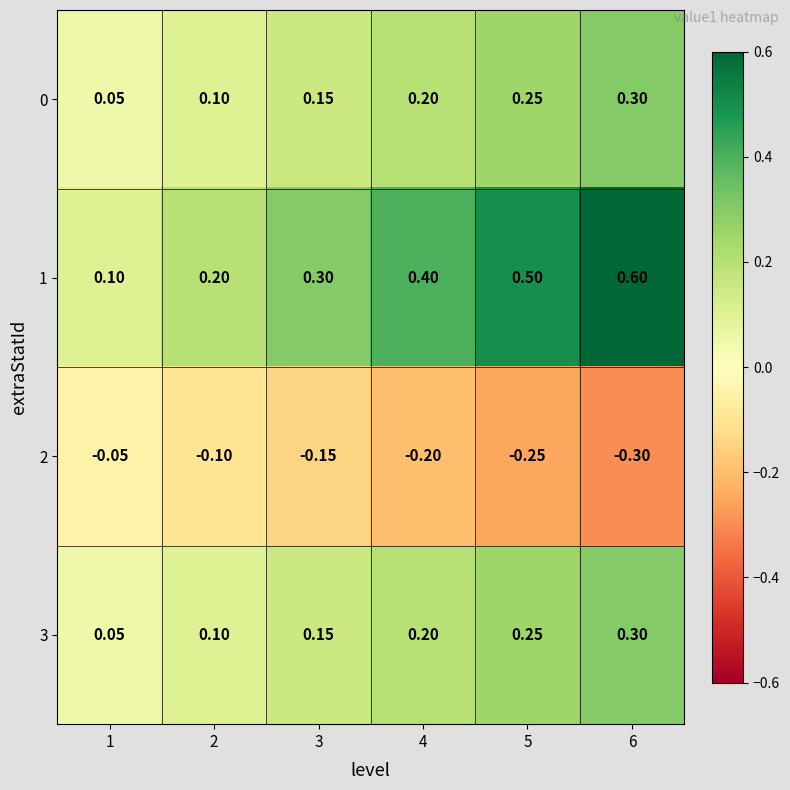

Is the value of 3 at 3 greater than the value of 2 at 1?

Yes